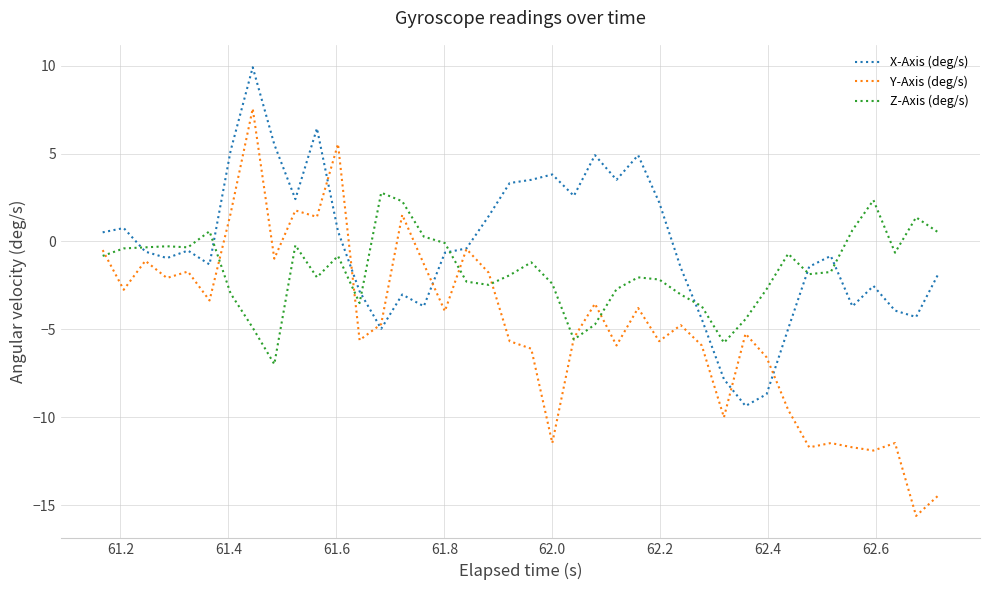

Which series has the widest spread of values?

Y-Axis (deg/s)